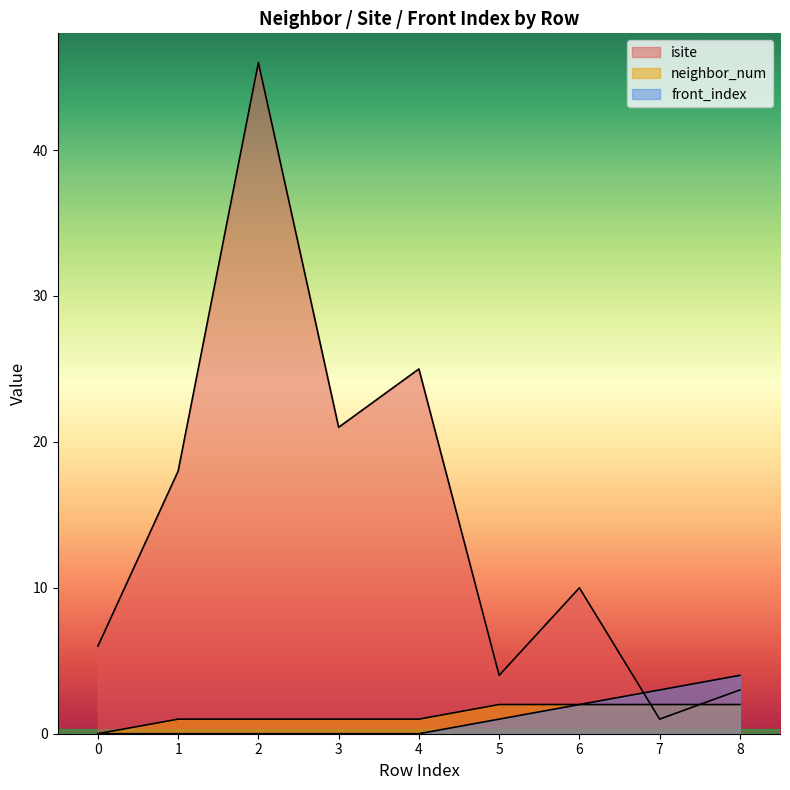

True or false: neighbor_num has more than 2 interior local peaks.

False